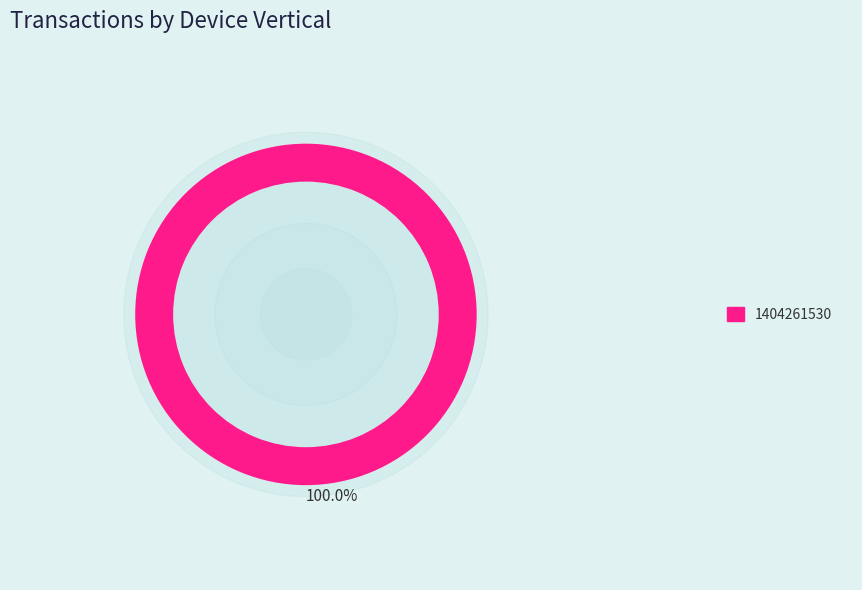

Is 1391435652 the majority of the pie?

No